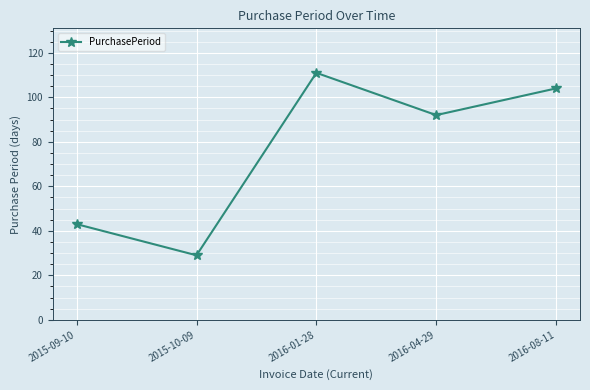

What is the difference between the maximum and second lowest values?

68